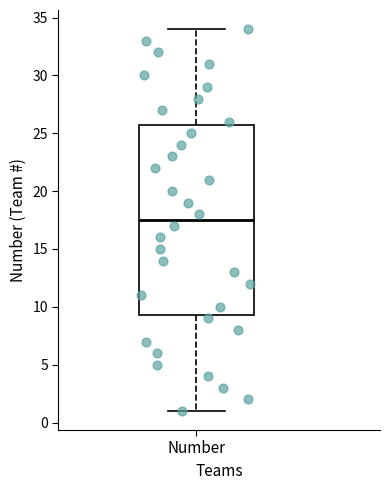

Transcribe this box plot: give where the median line is, the range the box spans, and where the two whiskers end, as read against the y-axis. The values are not printed on the chart, so give them approximately, as read against the axis.

median 17.5, box 9.5 to 26.0, whiskers 1.0 to 34.0